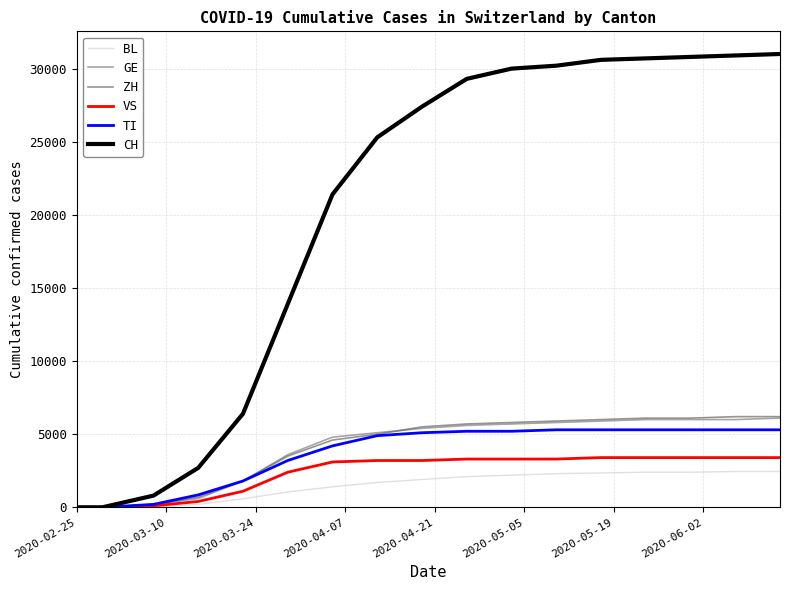

True or false: GE and TI intersect in this chart.

False